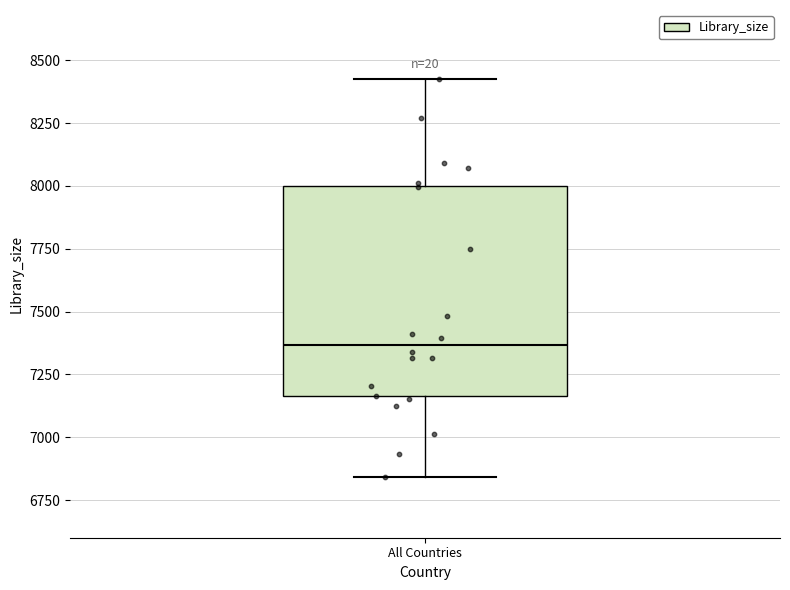

Where is the lower edge of the box for All Countries on the y-axis? The values are not printed on the chart, so give them approximately, as read against the axis.

7150